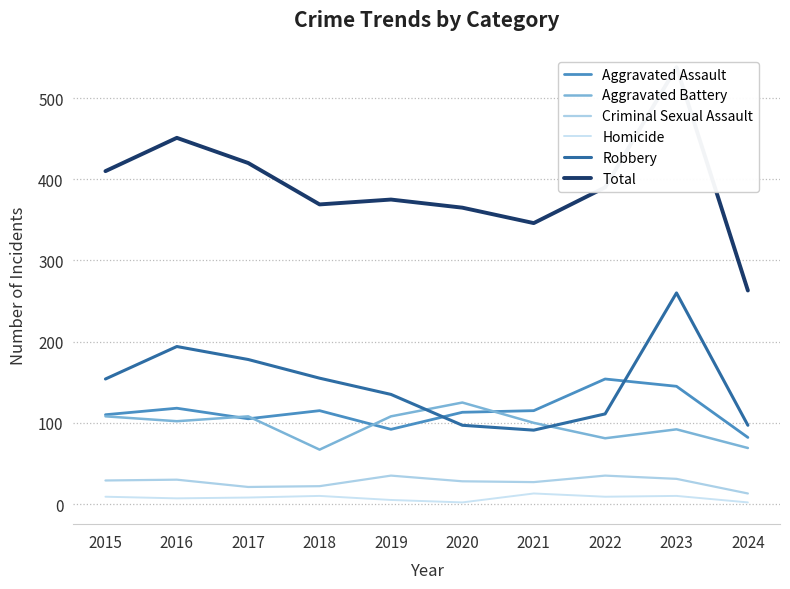

List the labels in order of Aggravated Battery value, smallest first.

2018, 2024, 2022, 2023, 2021, 2016, 2015, 2017, 2019, 2020